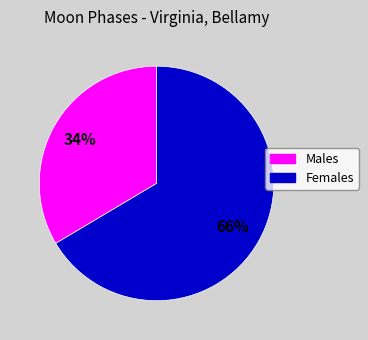

Does any single category account for the majority?

Yes